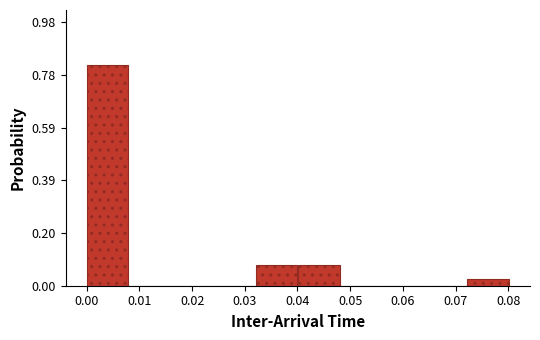

Reading left to right, list every bar in this chart as the range it spans on the x-axis followed by its height. Neither the bar edges nor the heights are printed on the chart, so give them approximately, as read against the axes.

0.000 to 0.008: 0.82
0.008 to 0.016: 0
0.016 to 0.024: 0
0.024 to 0.032: 0
0.032 to 0.040: 0.08
0.040 to 0.048: 0.08
0.048 to 0.056: 0
0.056 to 0.064: 0
0.064 to 0.072: 0
0.072 to 0.080: 0.02